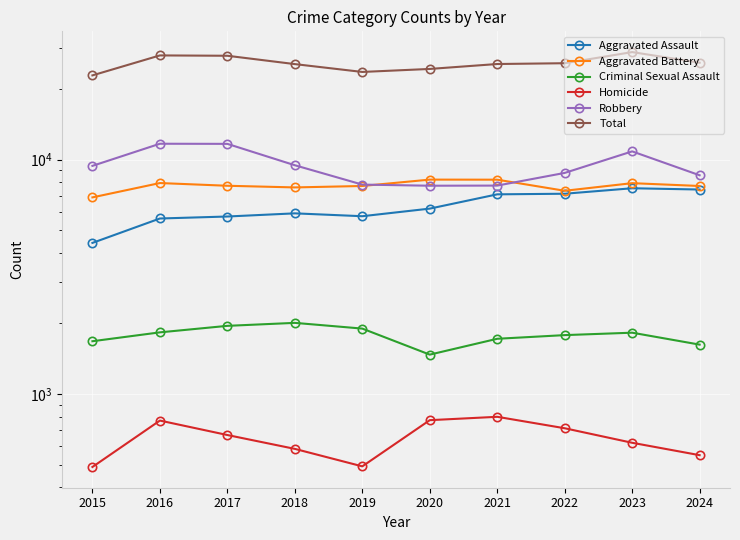

Is this an area chart (filled region under the line)?

No